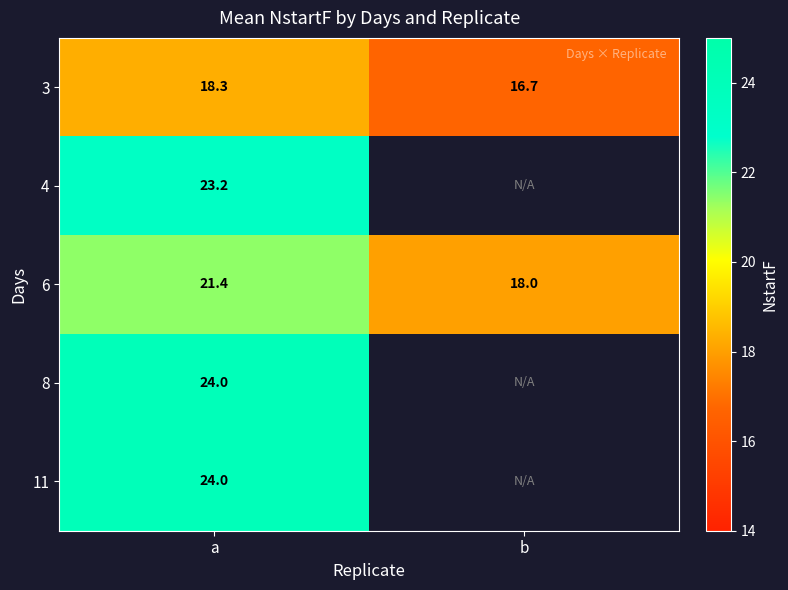

Is the value of 6 at b greater than the value of 8 at a?

No